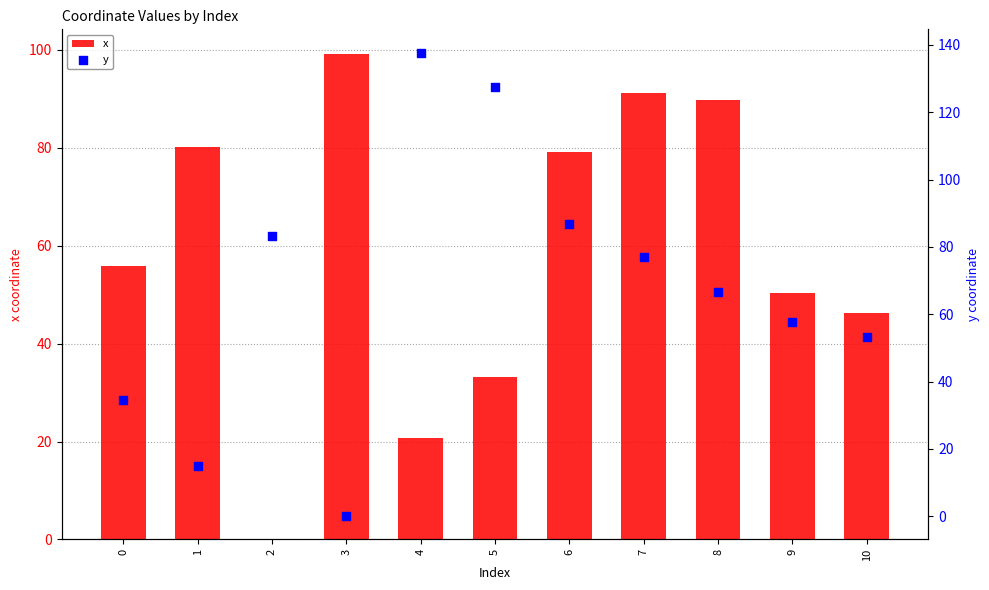

Is the value of y at 8 greater than the value of x at 2?

Yes